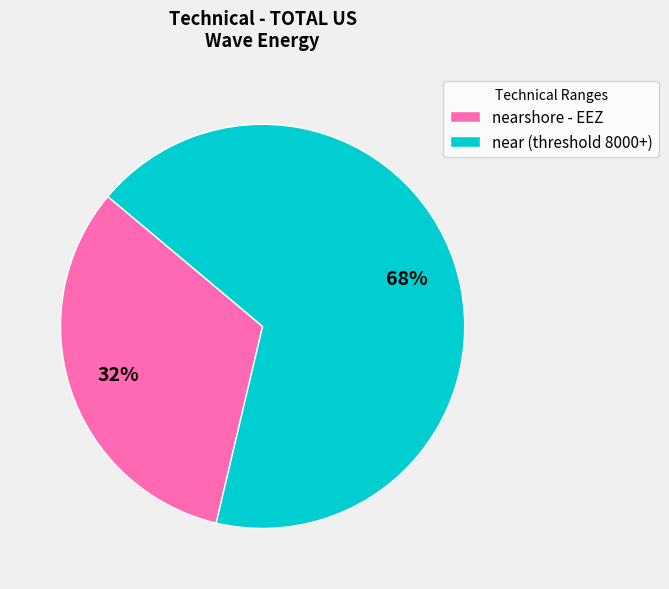

What percentage is the nearshore - EEZ slice, to the nearest percent?

32%